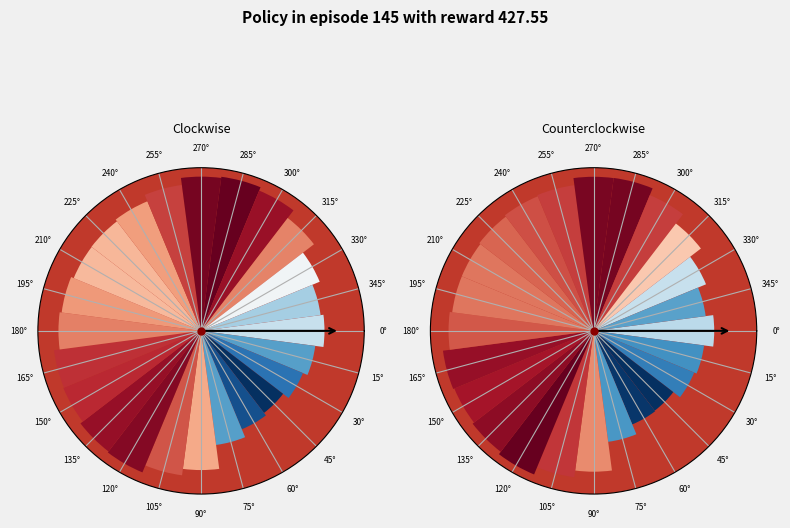

Between 0° and 150°, which series saw the biggest shift?

Scenario 3